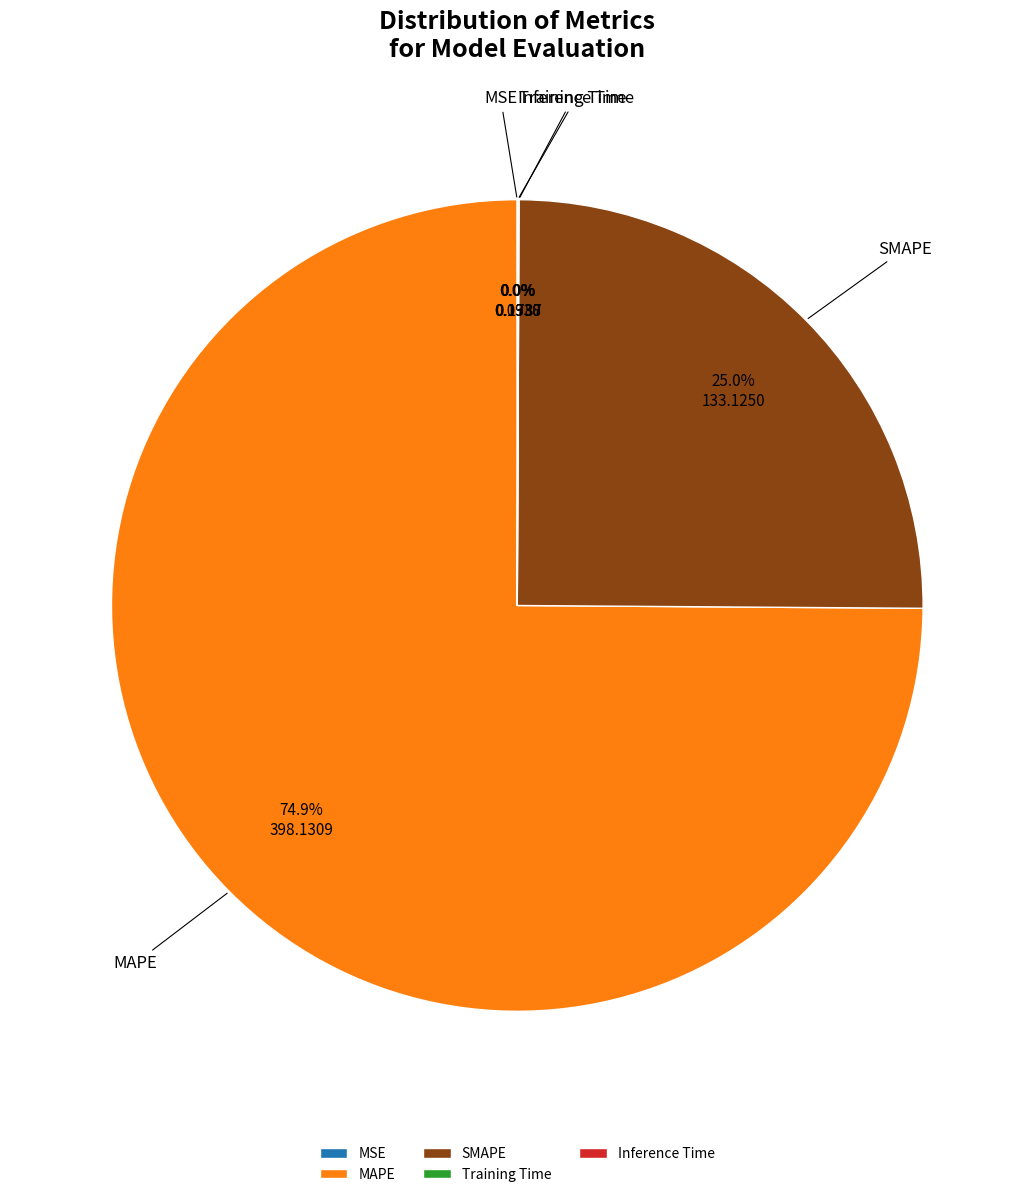

How much of the chart is everything except SMAPE?

75.0%